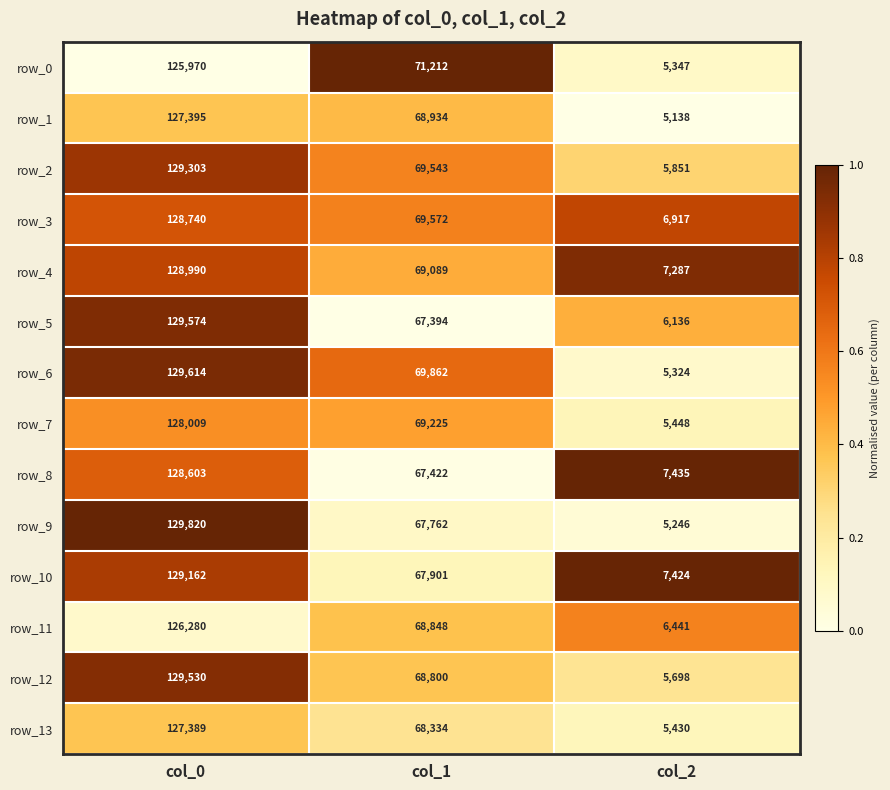

At which category is the sum across all series the highest?

col_0